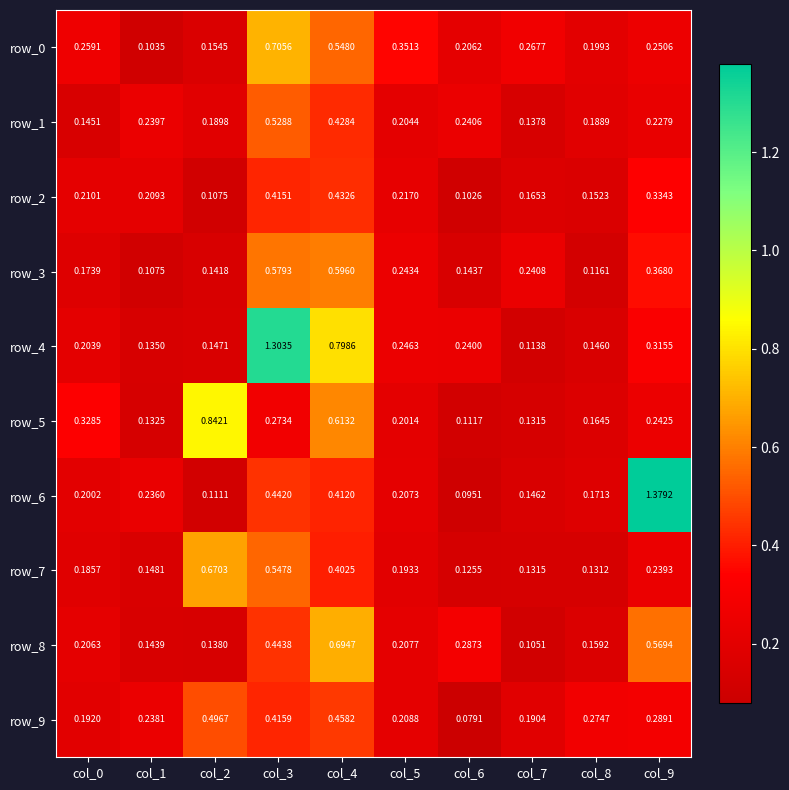

The row_5 series shows 0.2 at col_9. True or false?

True